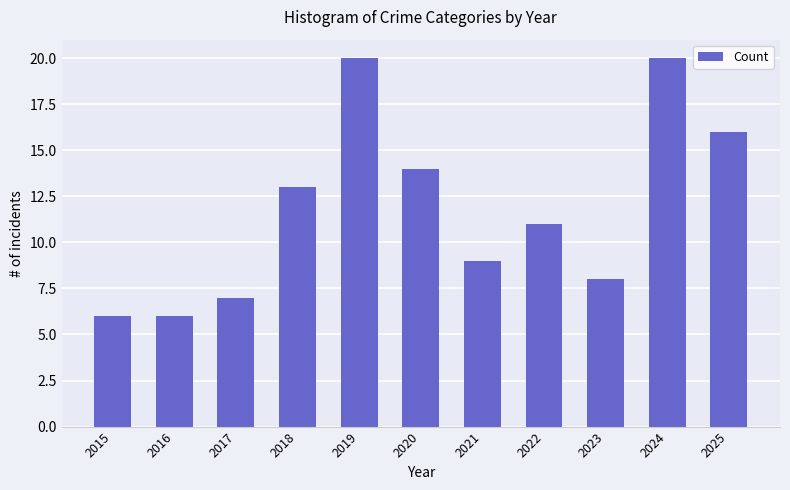

What is the change in value from 2023 to 2025?

+8